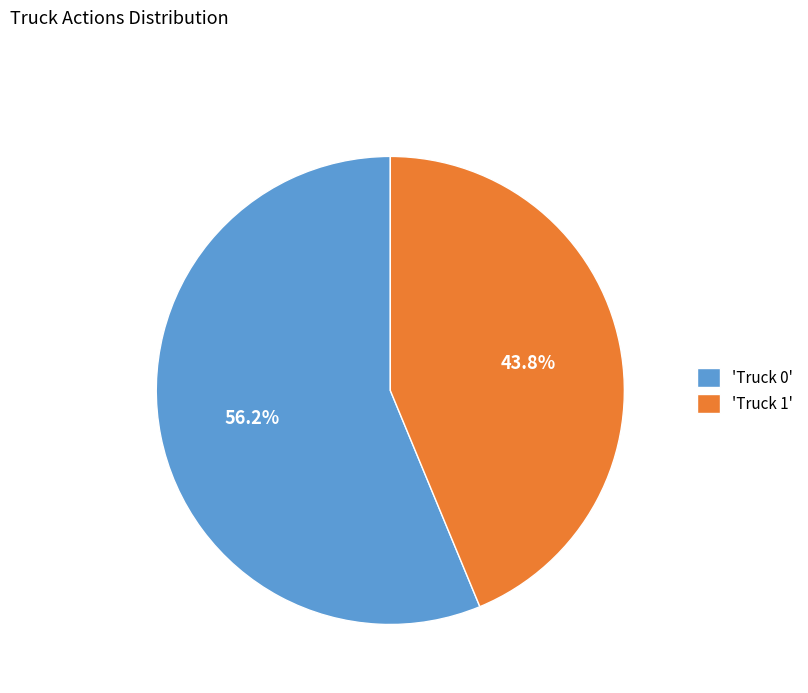

Does 'Truck 0' represent more than half of the total?

Yes